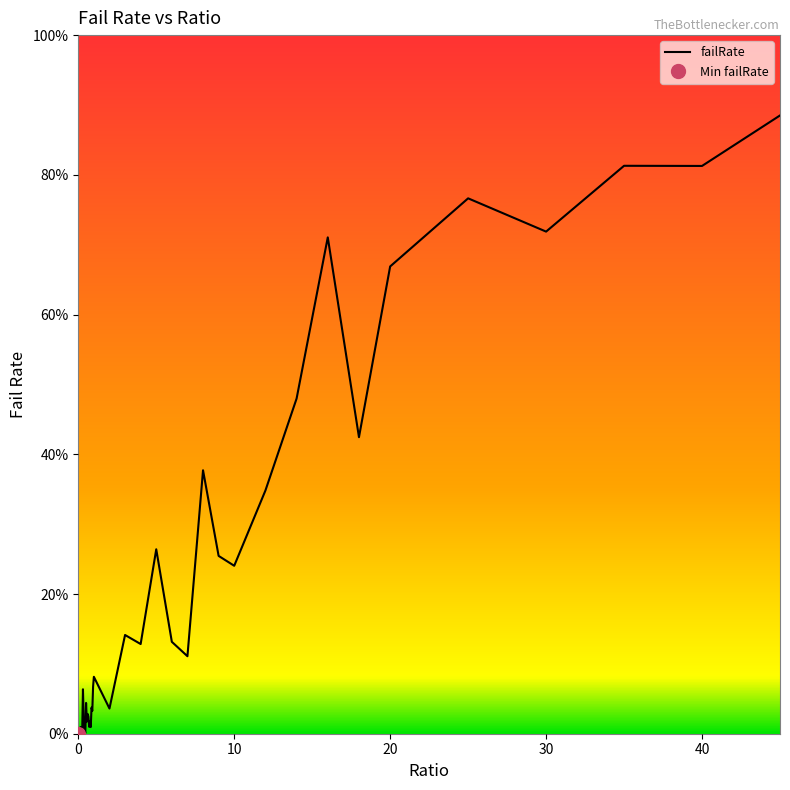

Rank the categories by value from highest to lowest.

45.0, 35.0, 40.0, 25.0, 30.0, 16.0, 20.0, 14.0, 18.0, 8.0, 12.0, 5.0, 9.0, 10.0, 3.0, 6.0, 4.0, 7.0, 1.0, 0.95, 0.3, 0.5, 0.85, 2.0, 0.9, 0.6, 0.65, 0.35, 0.55, 0.75, 0.7, 0.8, 0.15, 0.4, 0.1, 0.2, 0.45, 0.25, 0.05, 0.0